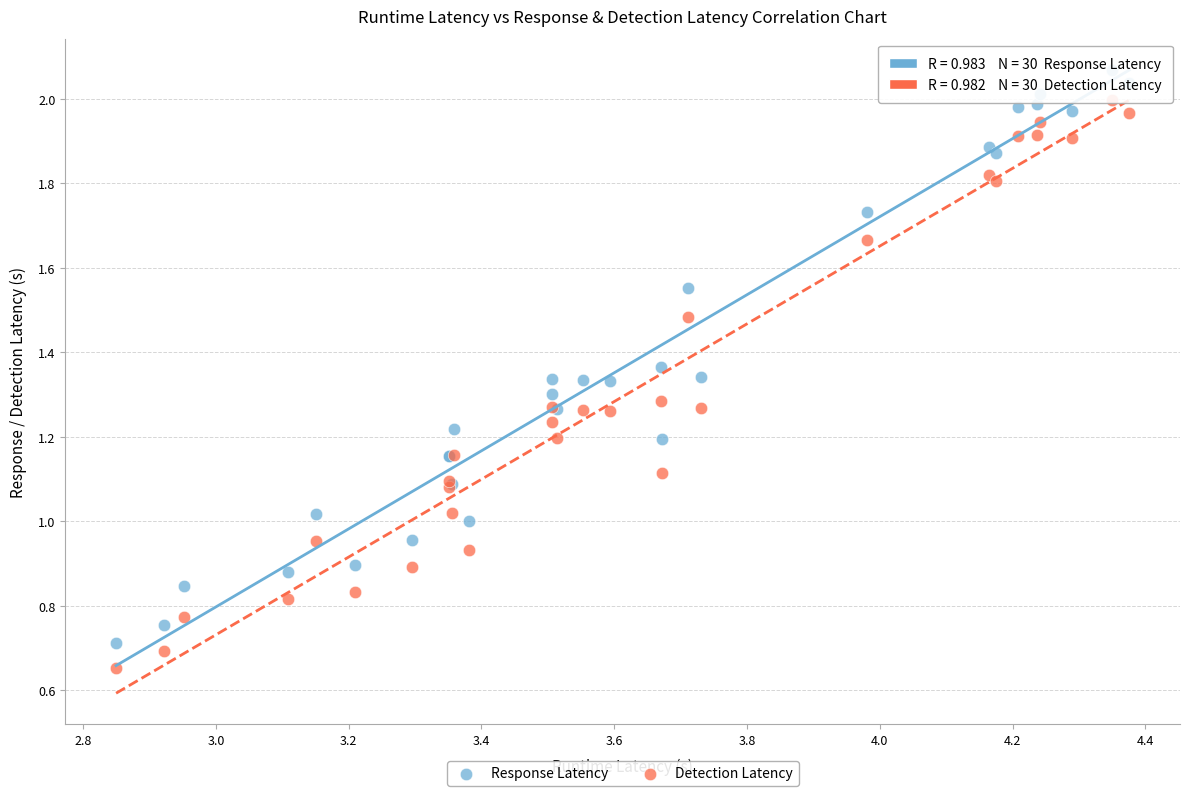

Which series contains the highest Y value?

Response Latency